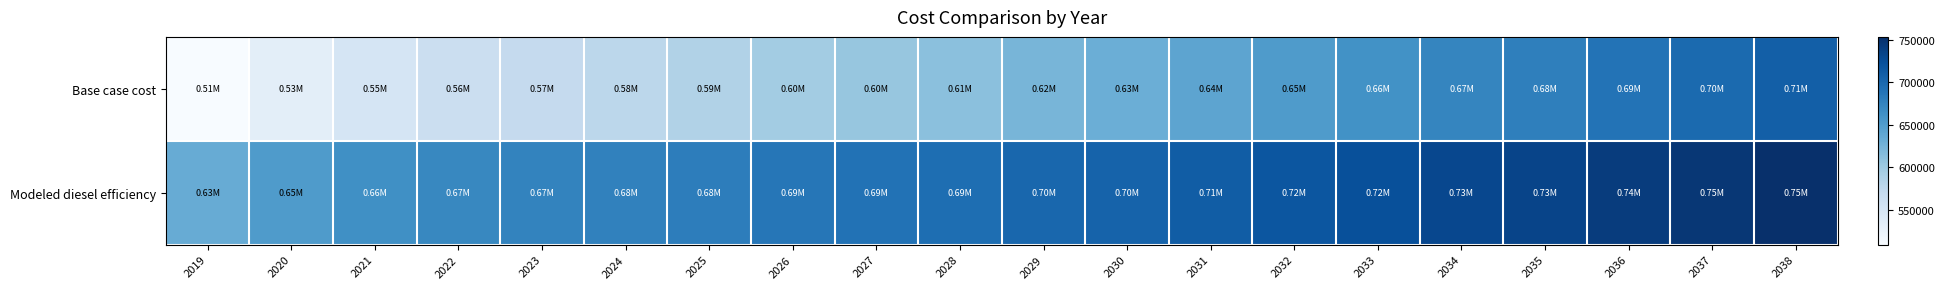

At which category is the sum across all series the highest?

2038